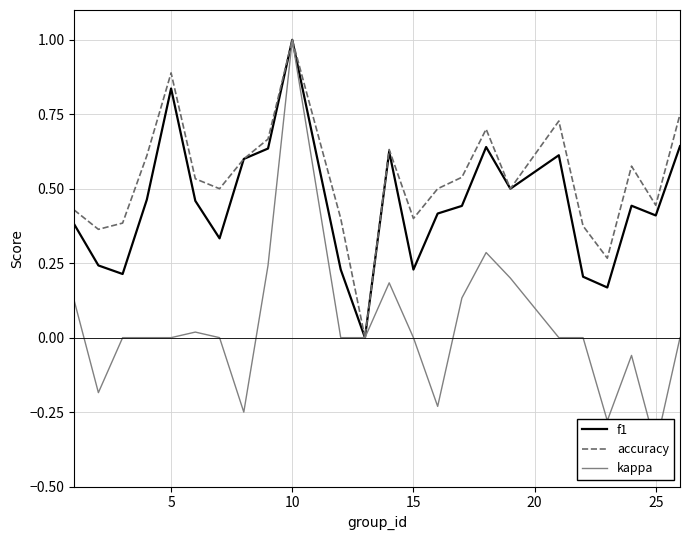

What is the difference between the maximum and second lowest values in the f1 series?

0.8